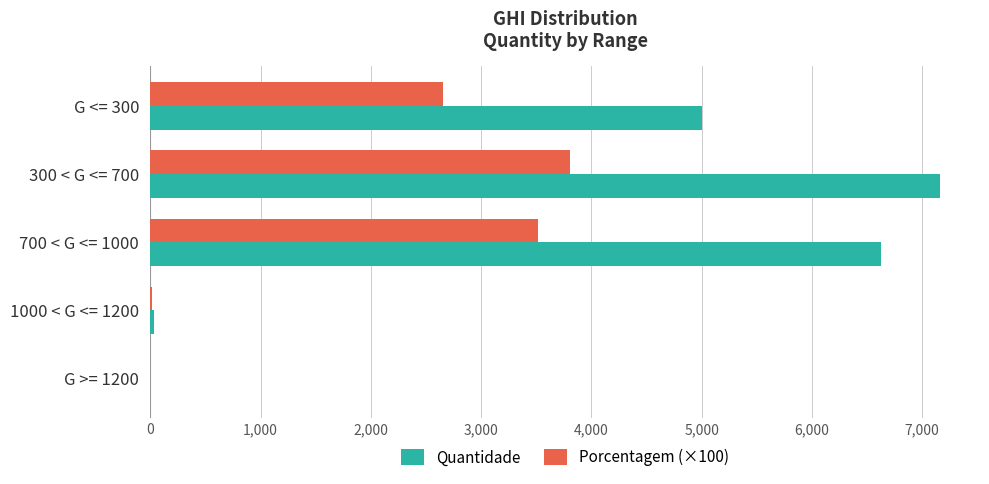

What is the sum of all Quantidade values?

18823